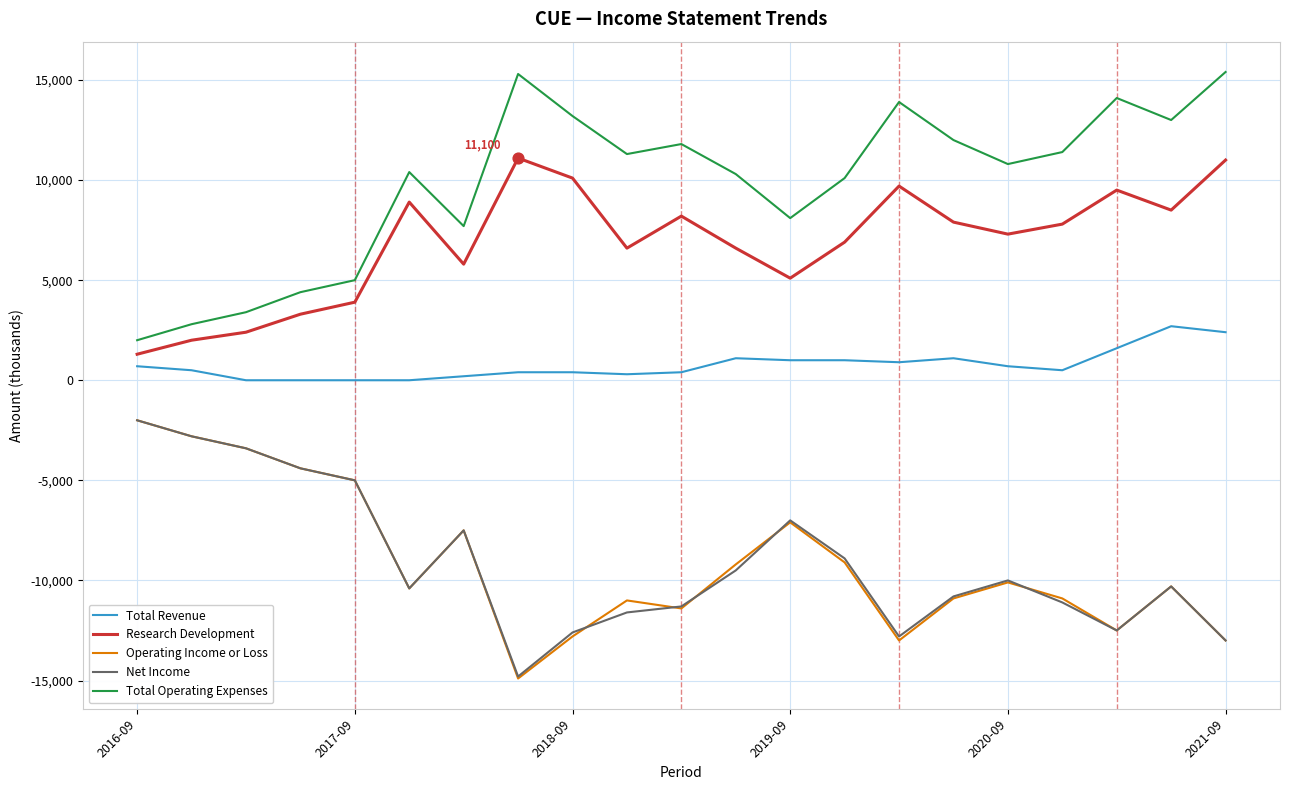

Which series has the largest total across all categories?

Total Operating Expenses